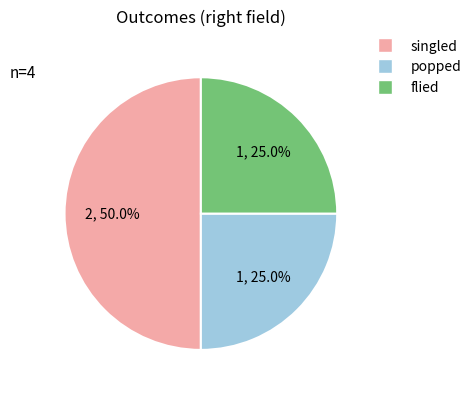

Count the number of slices in the pie.

3